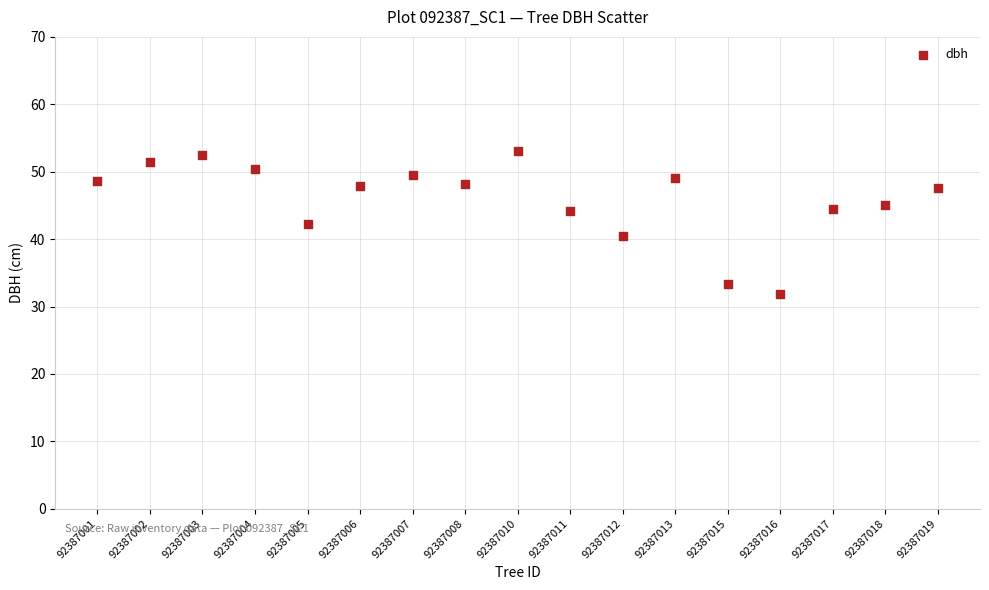

What is the range of Y values (max minus min)?

21.2